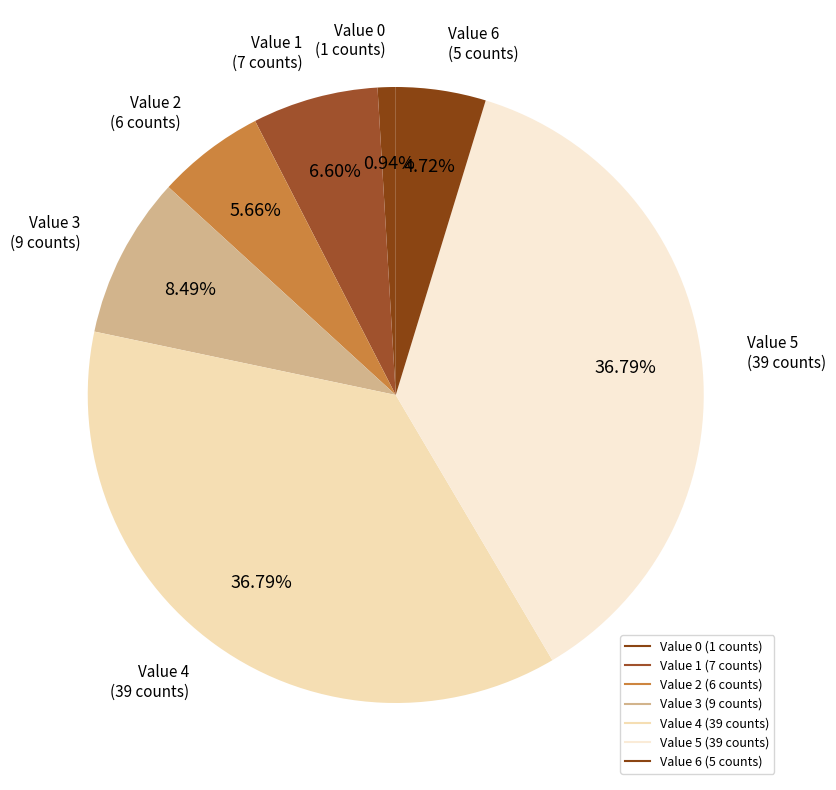

How many segments does this pie chart have?

7